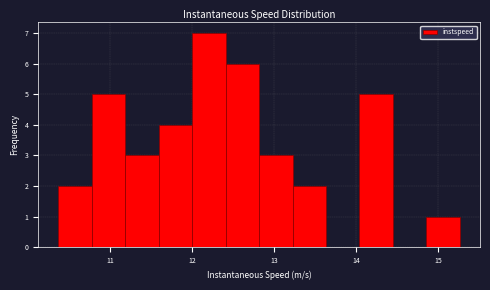

Which range on the x-axis has the tallest bar?

12.0 to 12.4